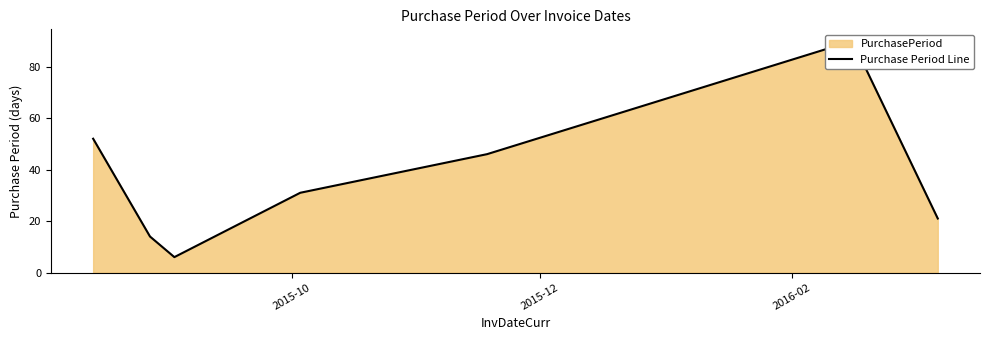

True or false: the data has more than 2 interior local peaks.

False